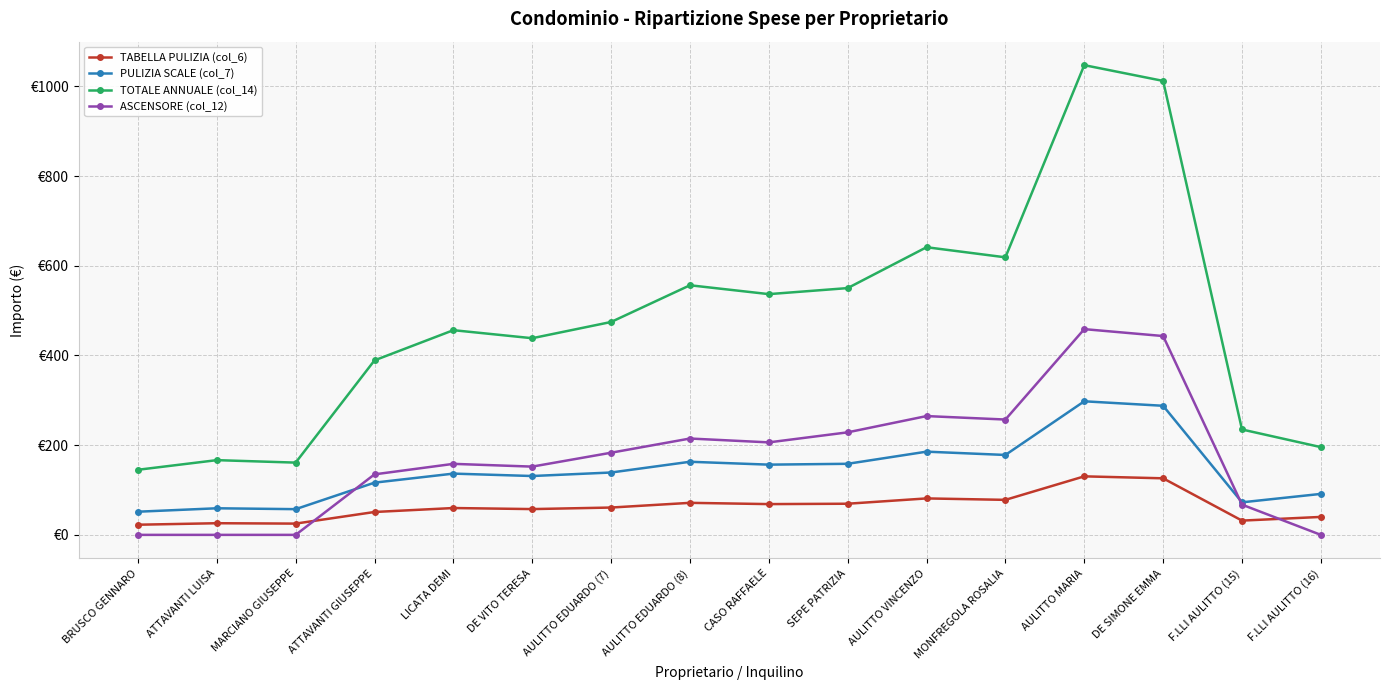

What is the difference between the highest and lowest values at AULITTO EDUARDO (8)?

485.0